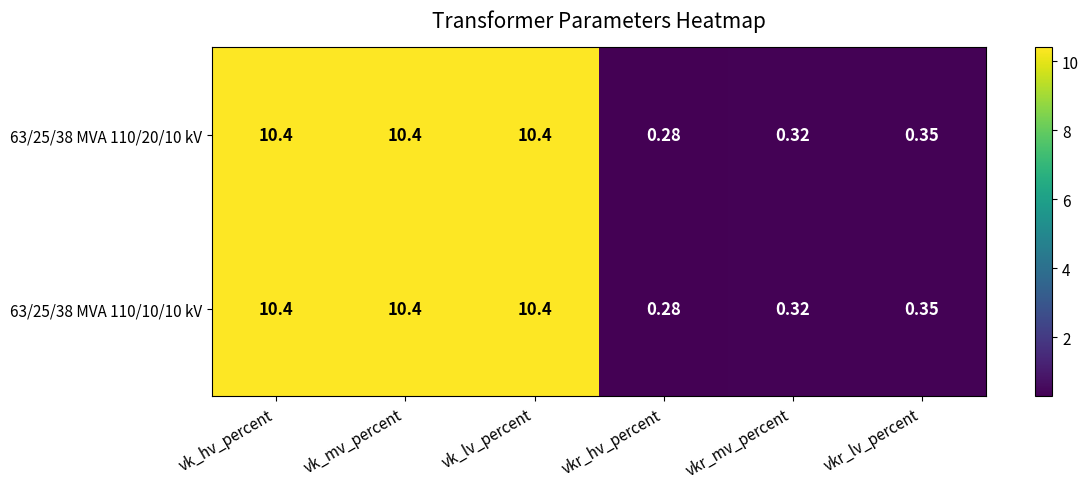

Where is 63/25/38 MVA 110/20/10 kV nearest to the value 5?

vkr_lv_percent